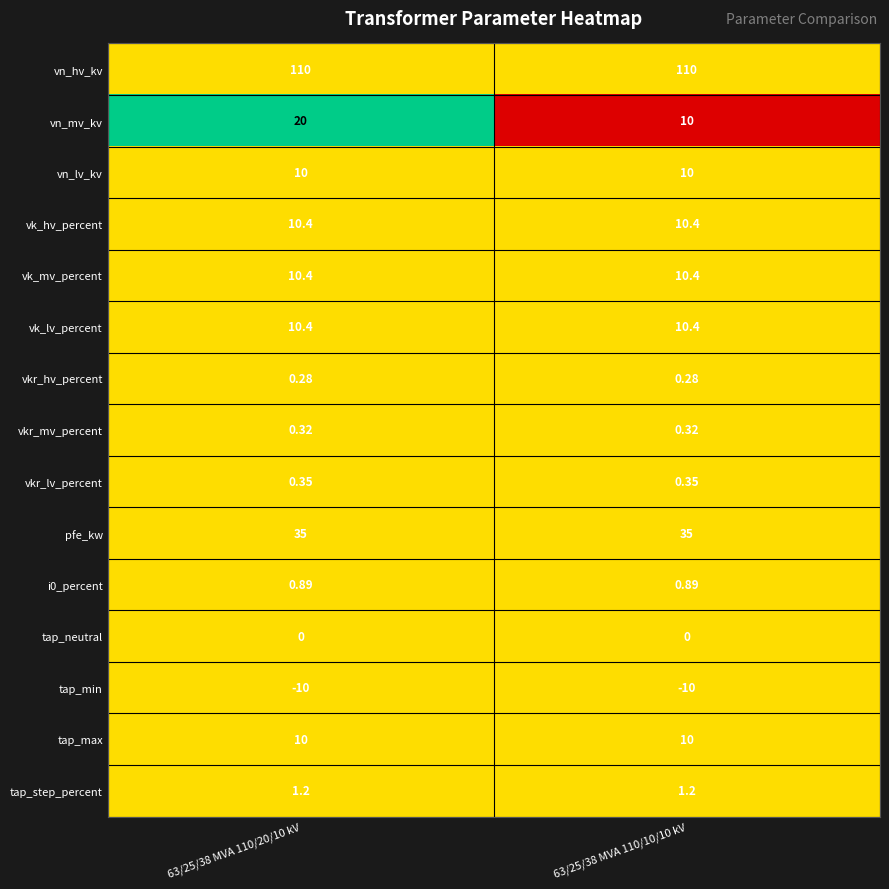

Which series has the largest total across all categories?

vn_hv_kv